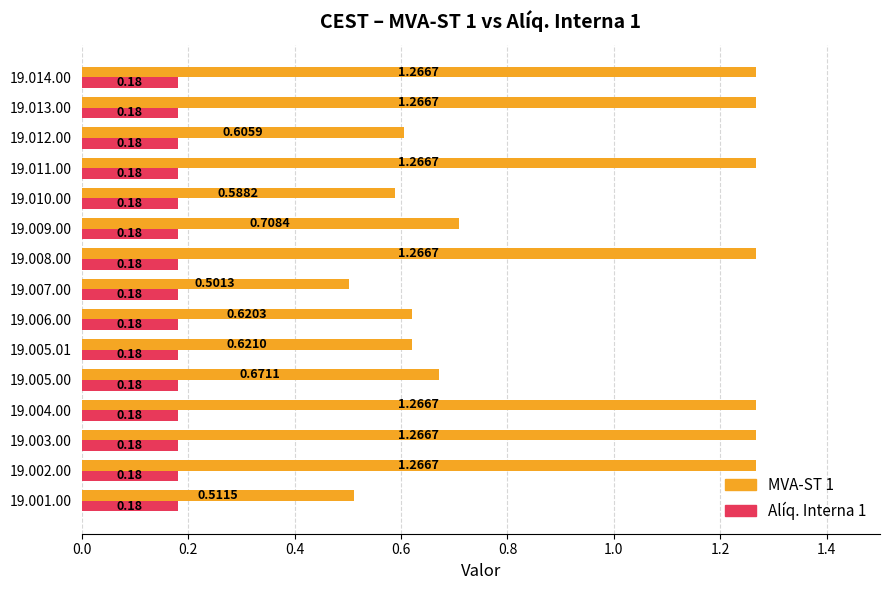

Is the value of Alíq. Interna 1 at 19.013.00 greater than the value of MVA-ST 1 at 19.008.00?

No